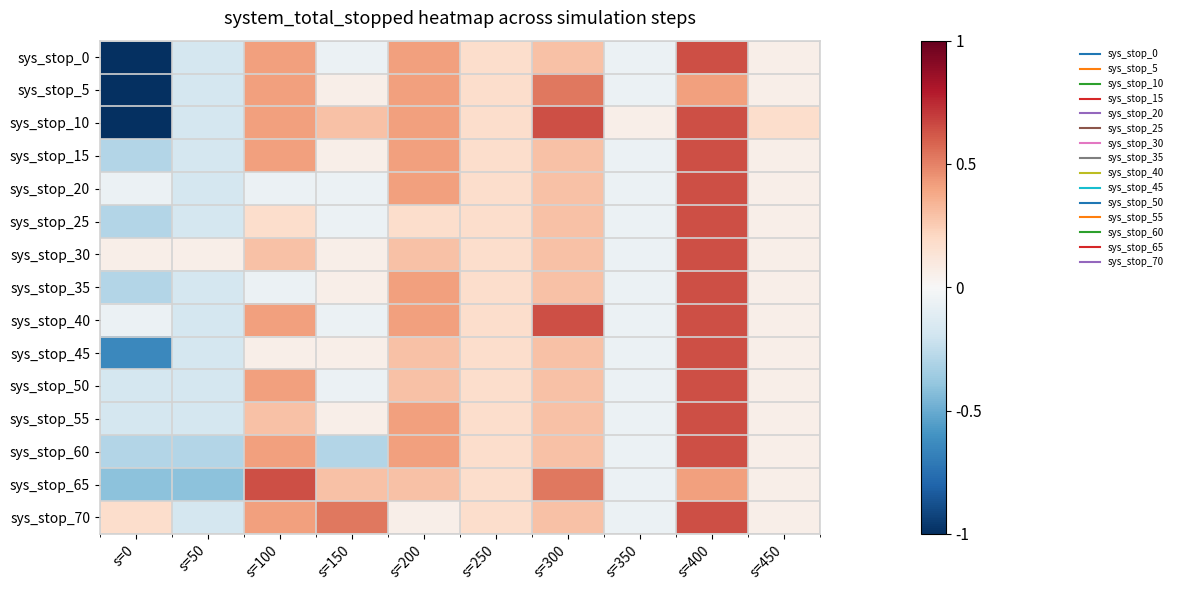

At how many categories does at least one series exceed 0?

10